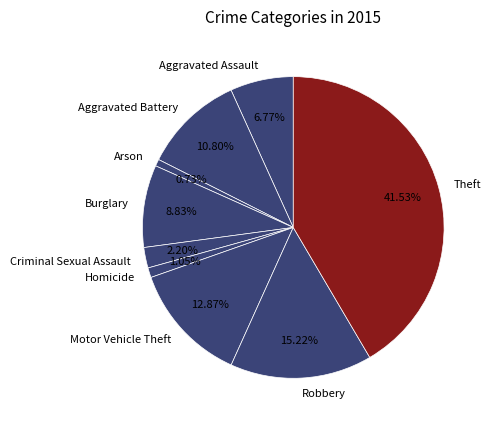

The Theft slice represents 53% of the pie. True or false?

False